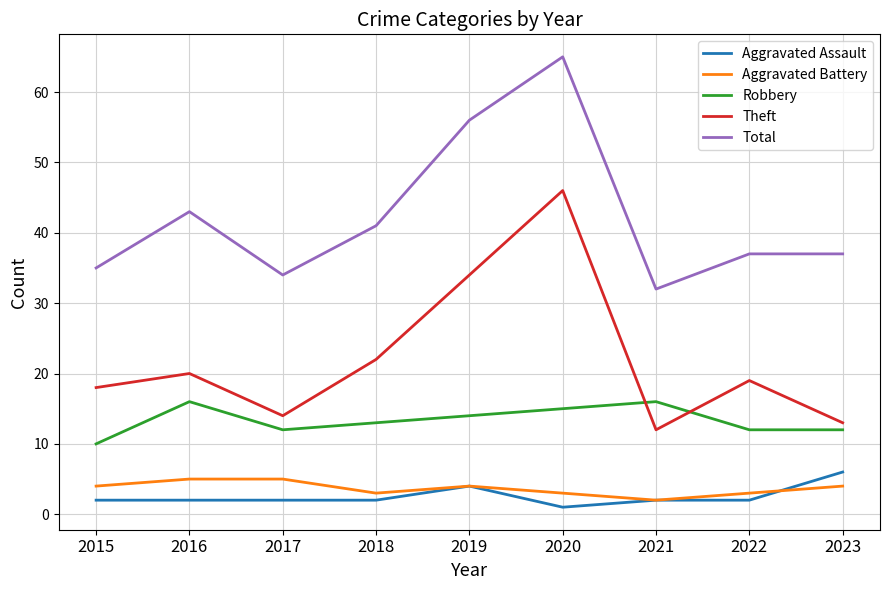

What is the lowest value of the Aggravated Battery series?

2